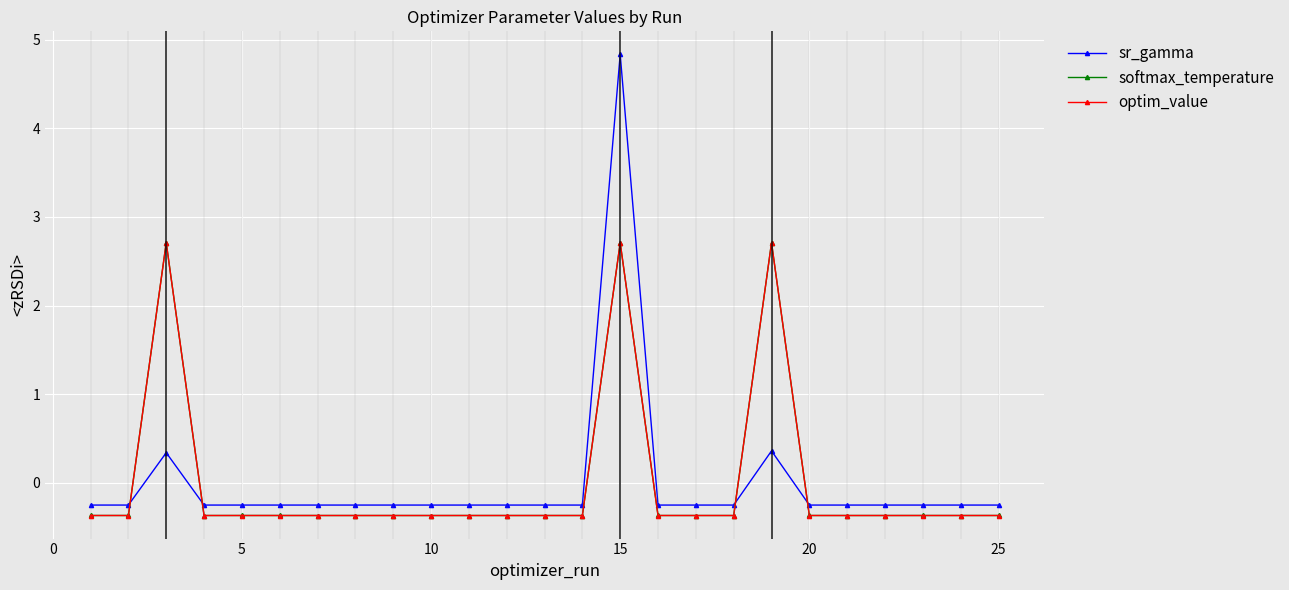

Which series has the widest spread of values?

sr_gamma